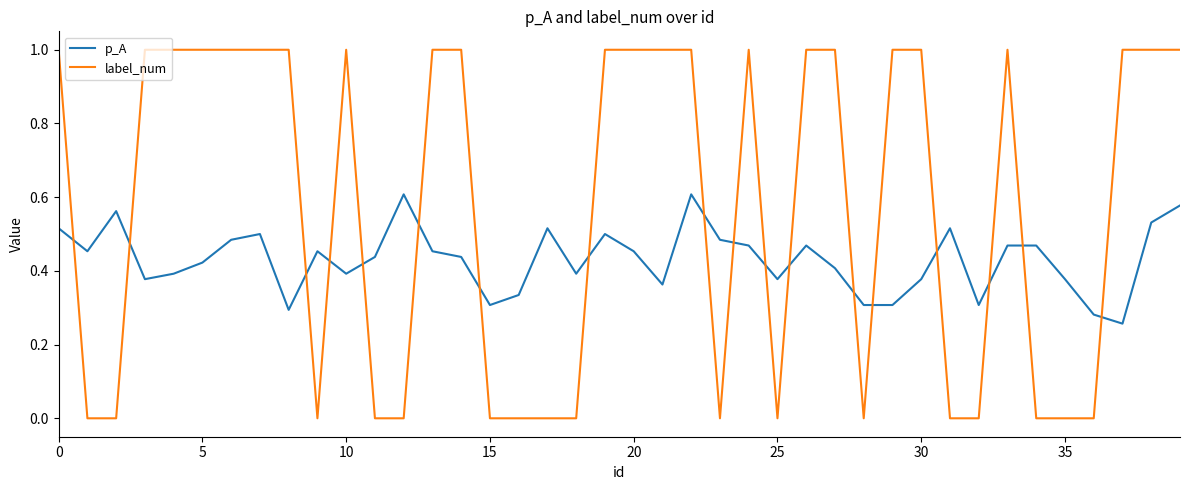

List the series in order of their peak value, lowest first.

p_A, label_num